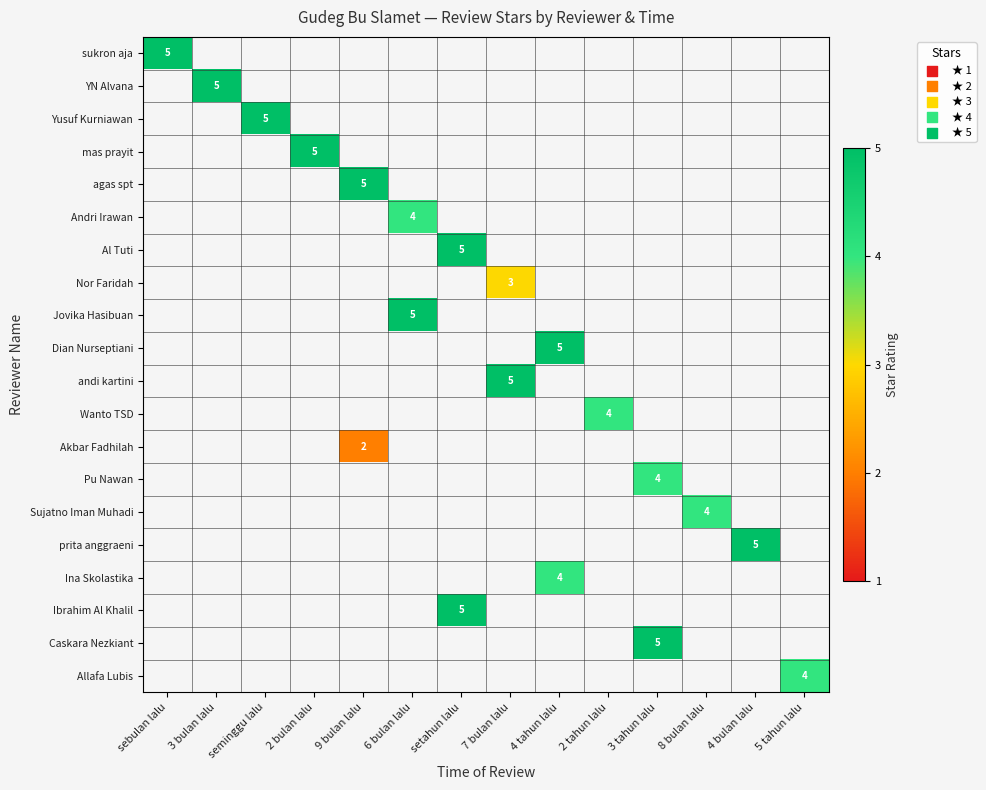

Which has a higher value, sebulan lalu or 4 tahun lalu?

4 tahun lalu